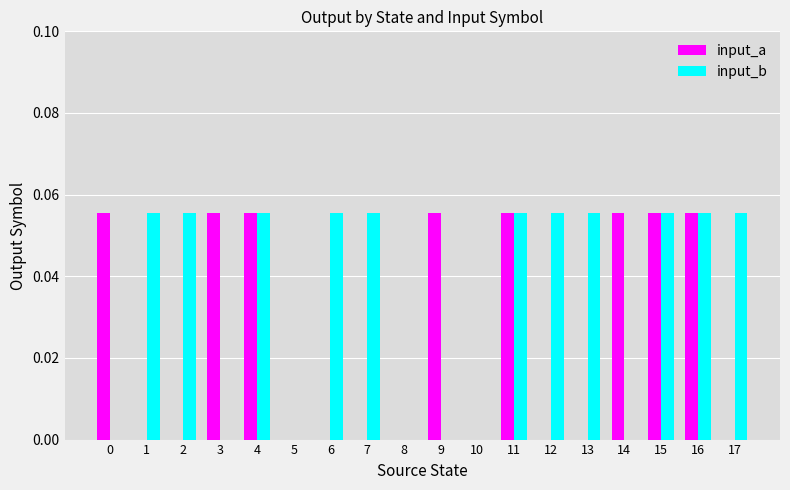

True or false: input_a has a value of 0.0 at 16.

False